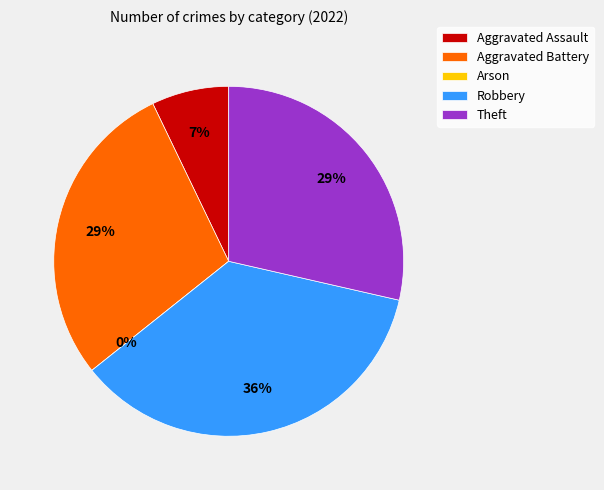

To the nearest percent, what portion does Theft represent?

29%